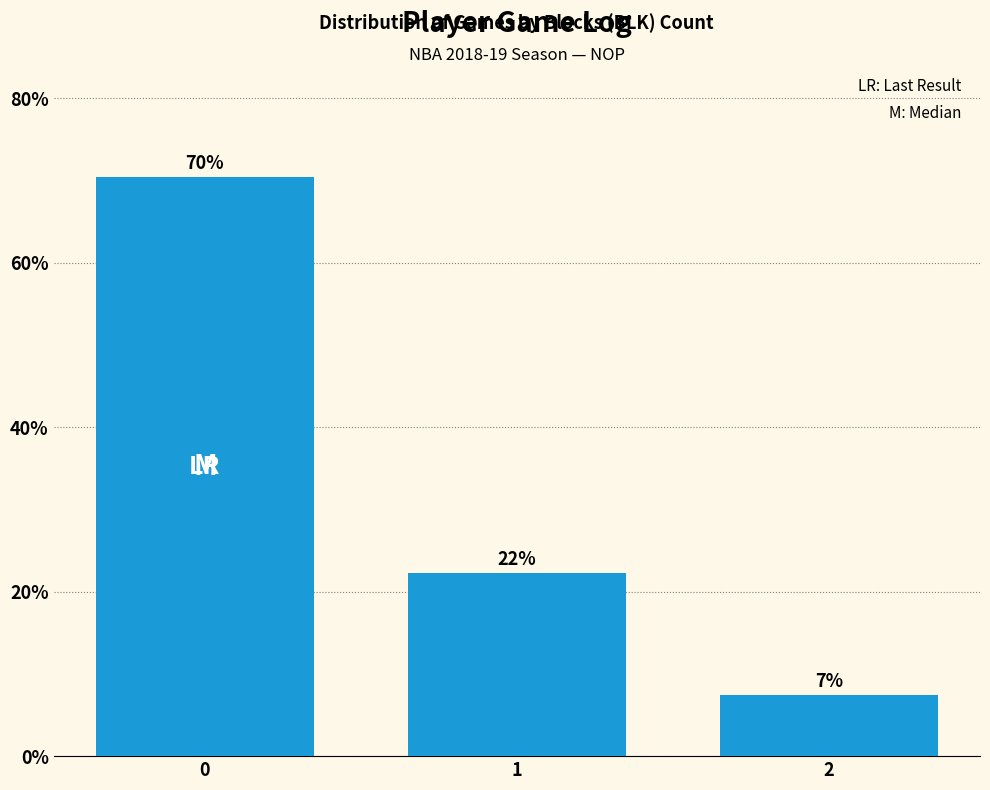

What is the difference between the maximum and second lowest values?

0.5